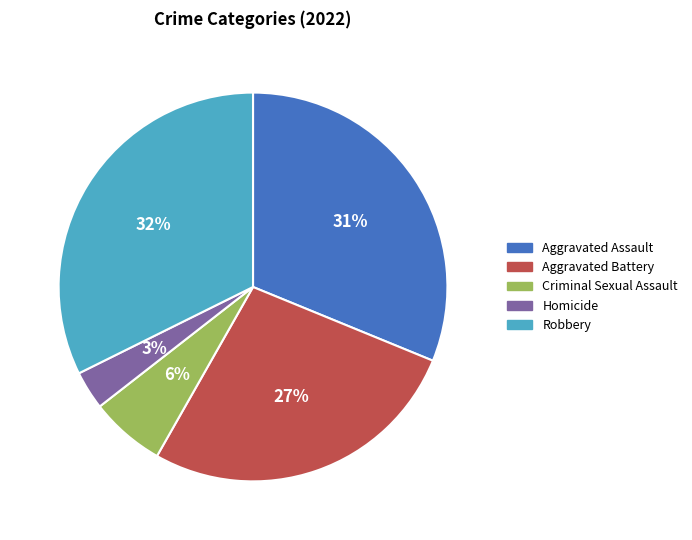

Between Aggravated Assault and Robbery, which is larger?

Robbery